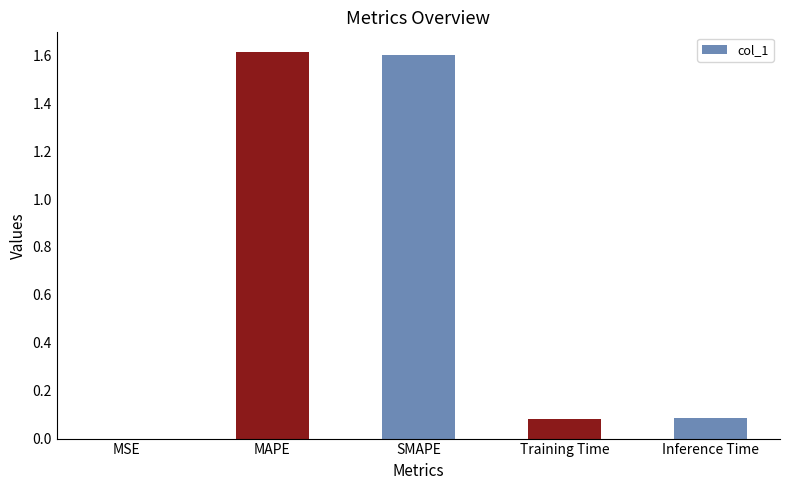

Between MSE and SMAPE, which is larger?

SMAPE